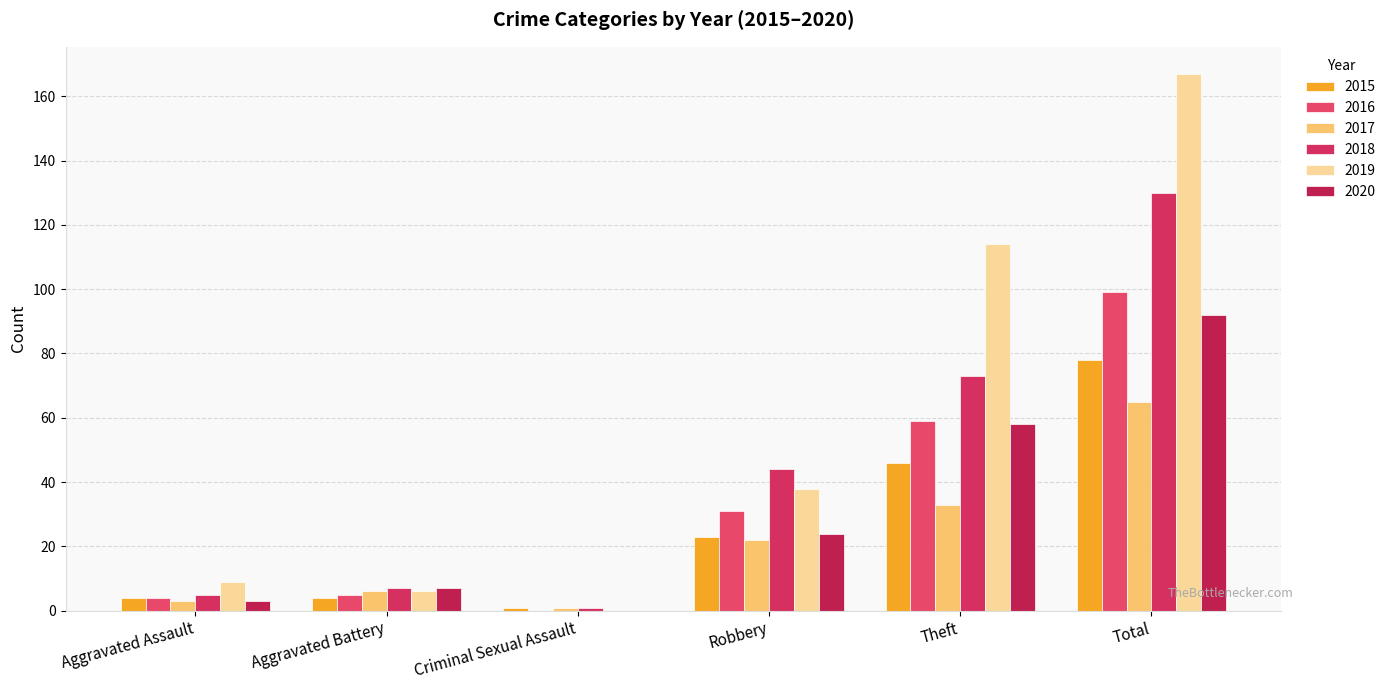

How many values in 2016 are above zero?

5